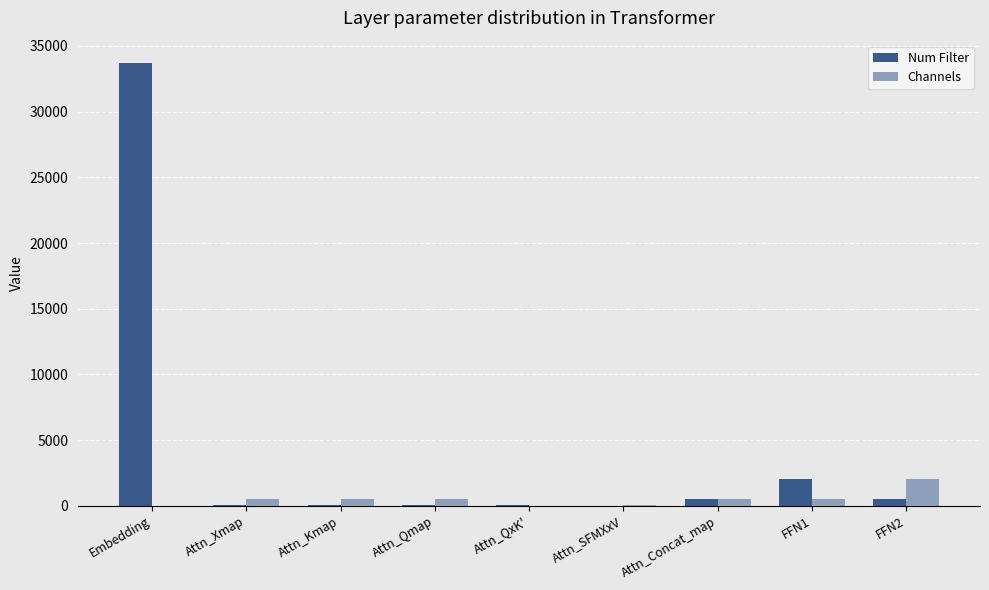

At which category is the sum across all series the highest?

Embedding